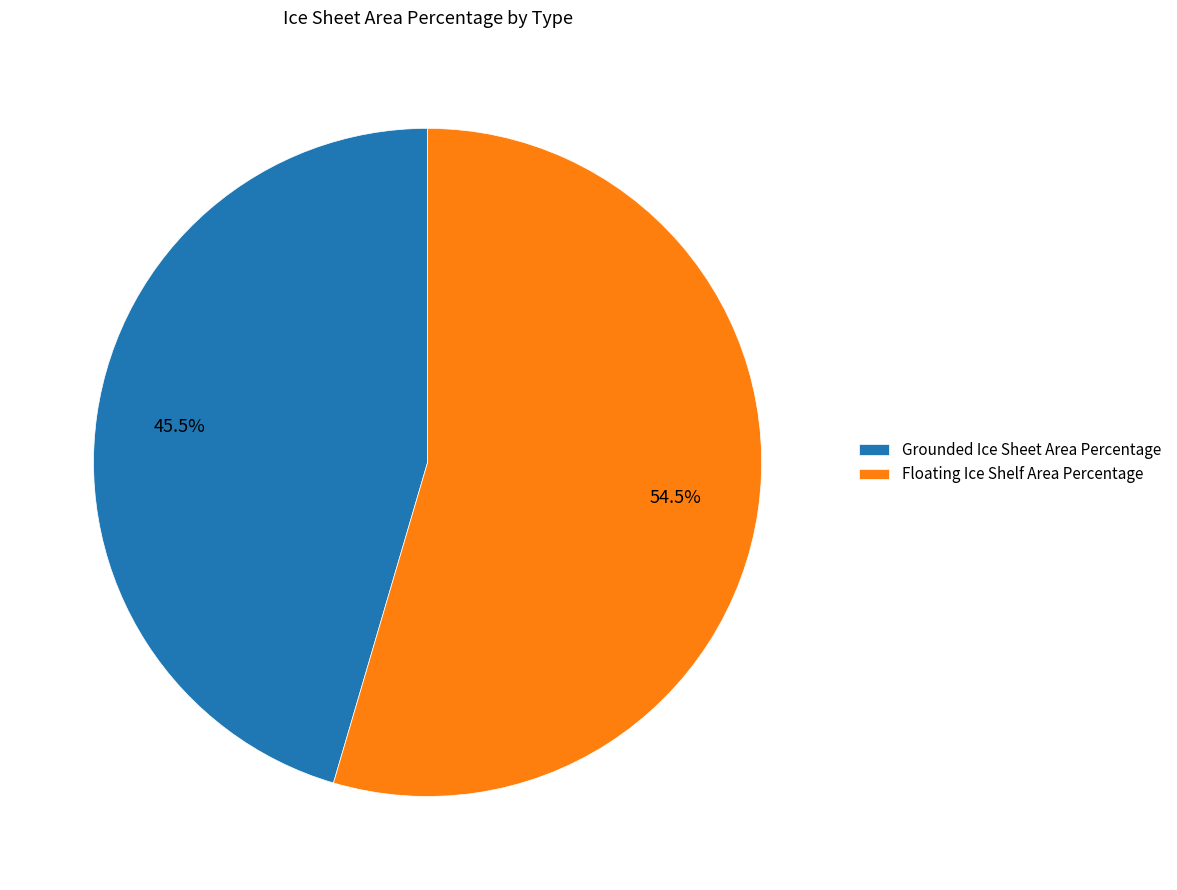

Does Grounded Ice Sheet Area Percentage account for over 50% of the chart?

No